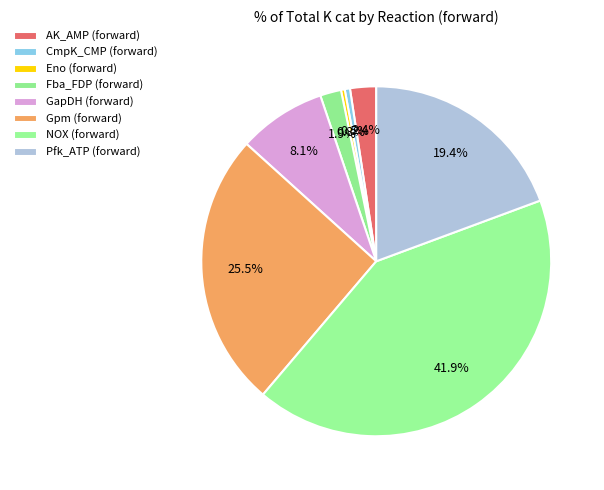

How many slices are in this pie chart?

8